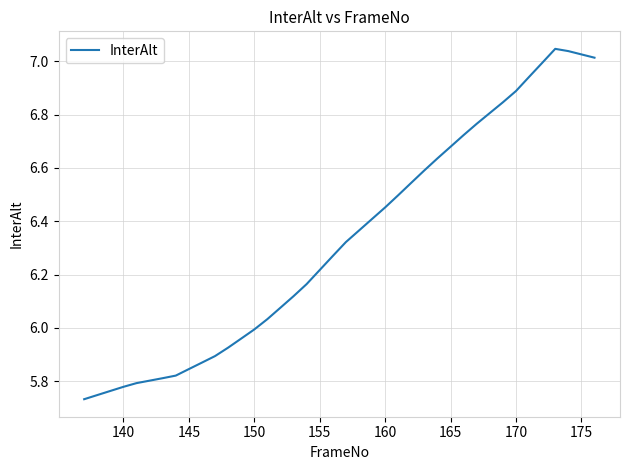

What is the difference between the maximum and minimum values?

1.3